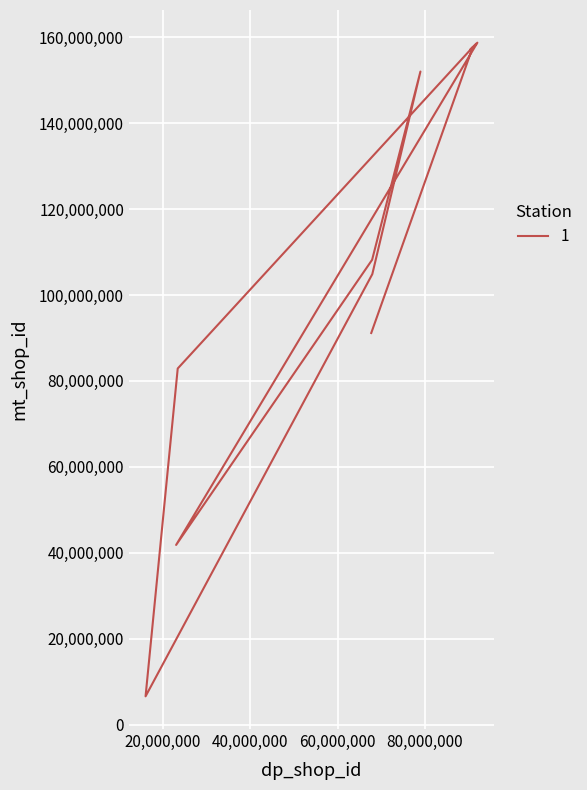

Is it true that the value at 23370341 is 24174025?

False